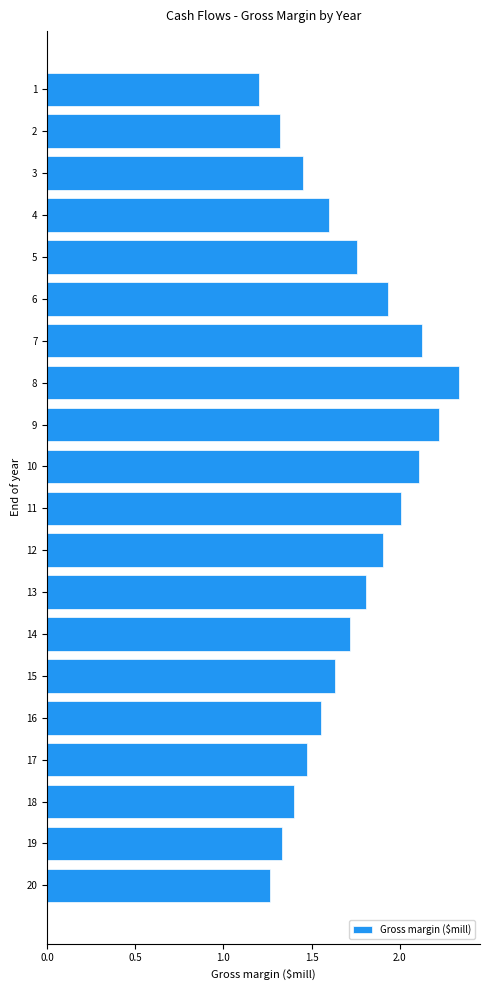

How many distinct data groups are displayed?

1